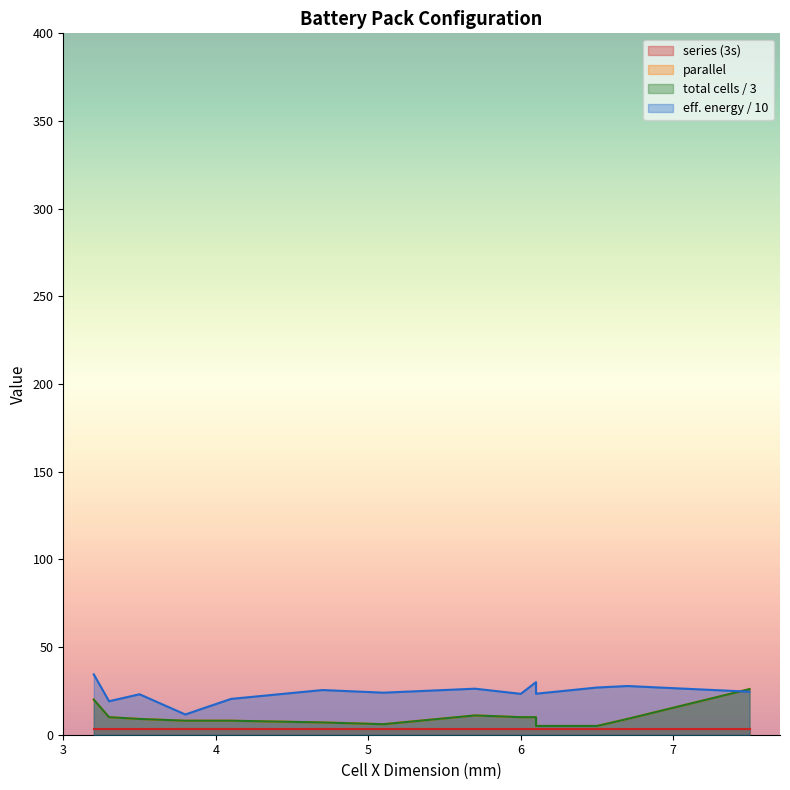

The value of parallel at UPF616789 is 7.3. True or false?

False